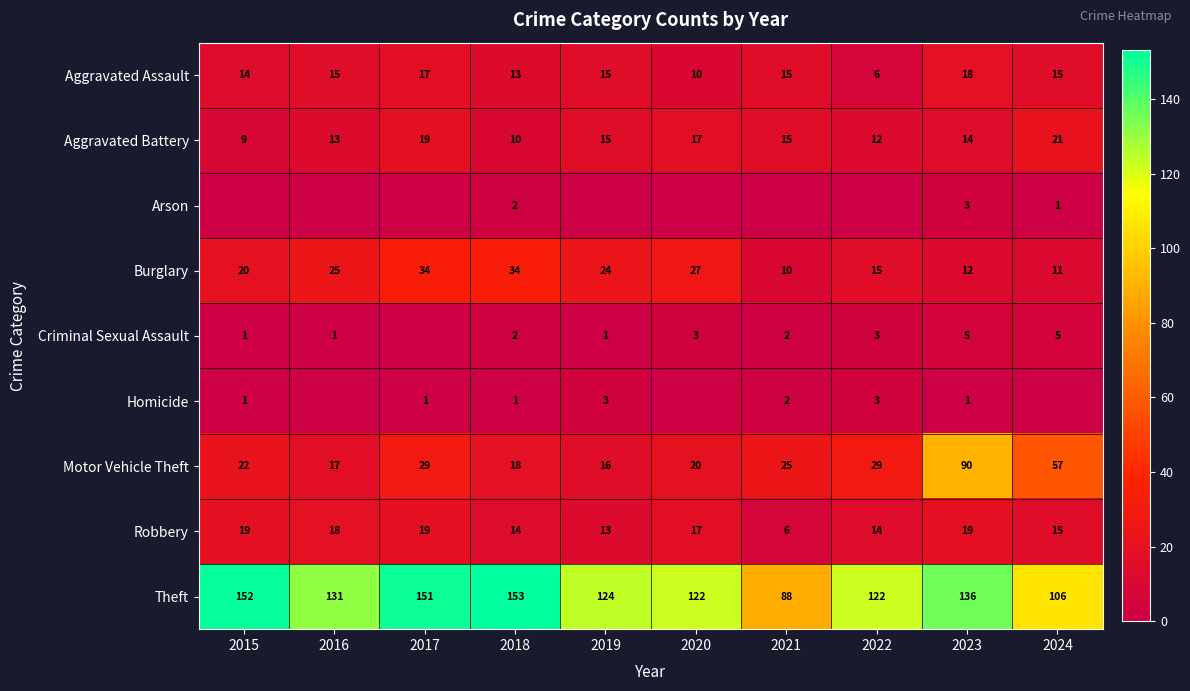

What is the maximum value for Aggravated Battery?

21